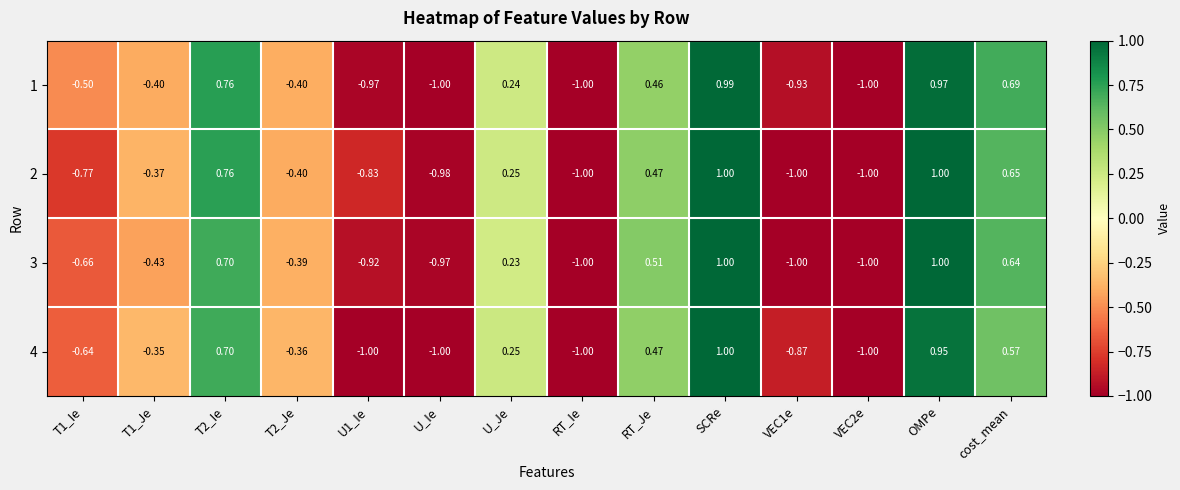

At how many categories does at least one series exceed 0?

6